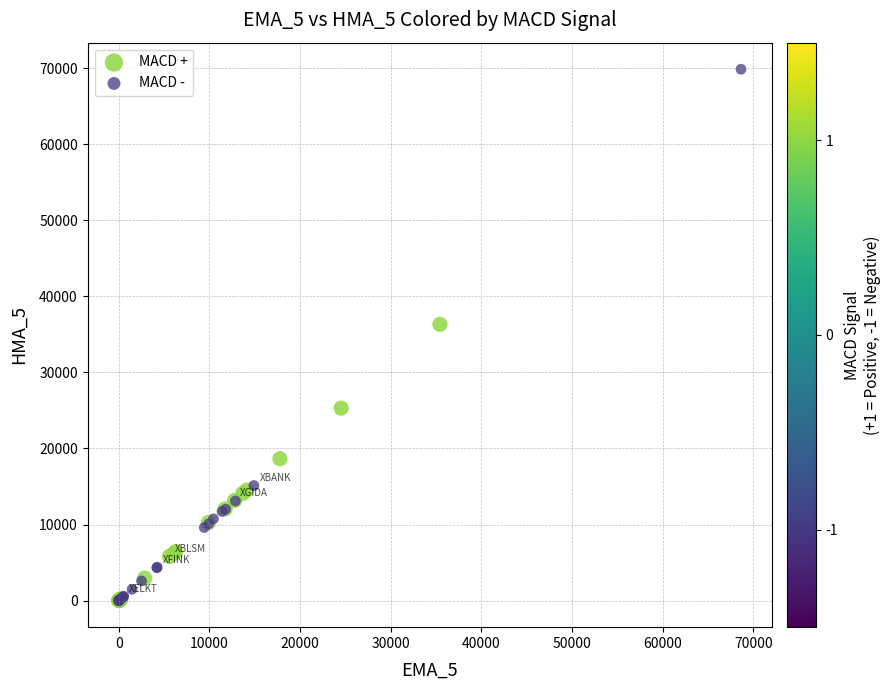

Which series contains the highest Y value?

MACD -